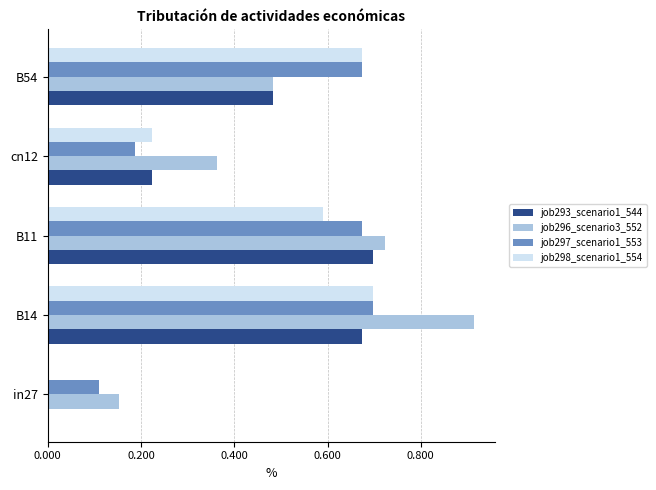

Is it true that job293_scenario1_544 equals 0.3 at in27?

False